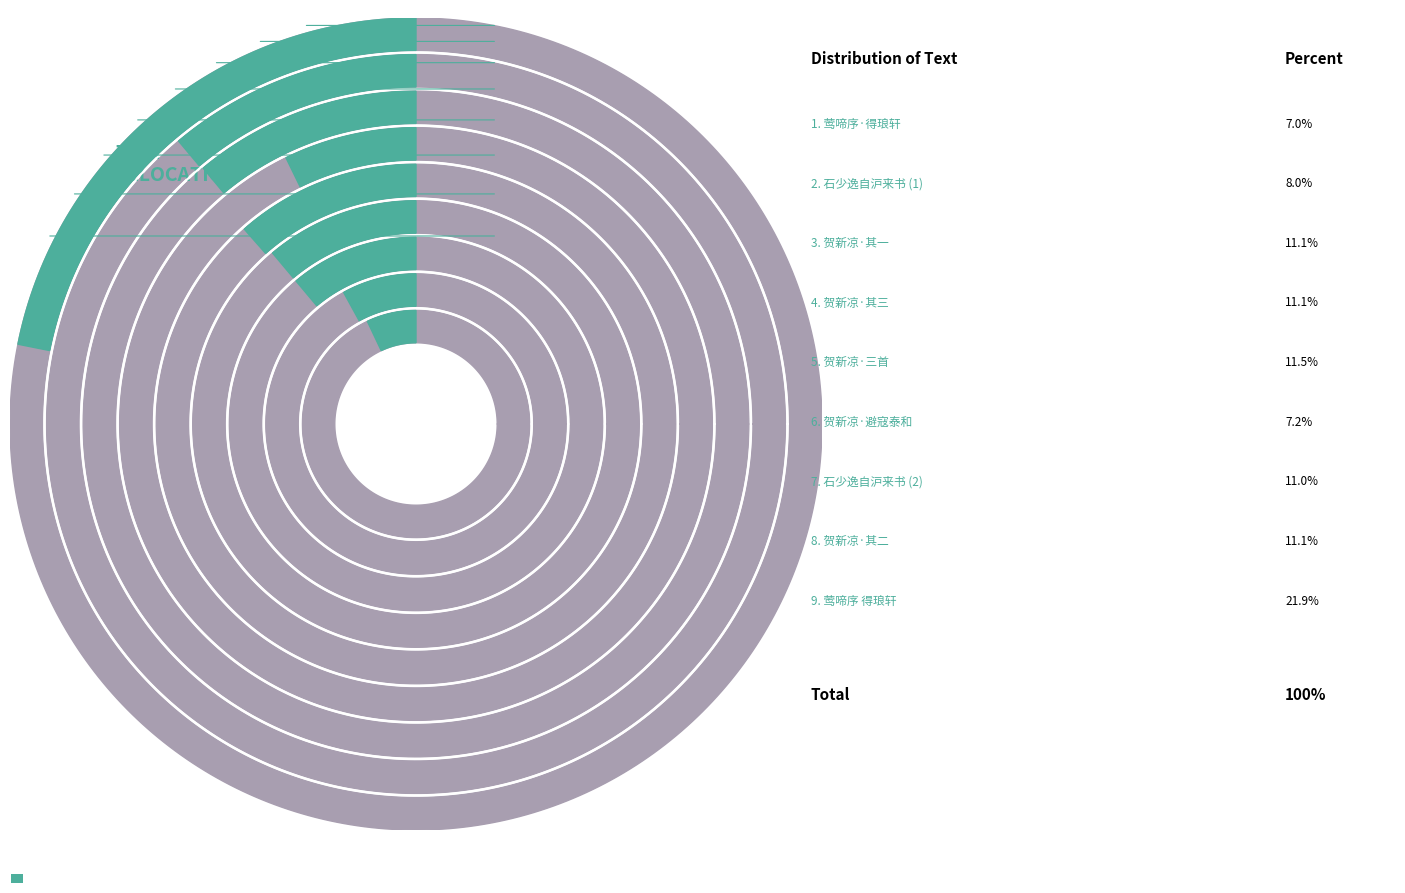

True or false: 莺啼序 得琅轩自沪来书，并诗一章却寄，用前送别韵 accounts for 22% of the total.

True